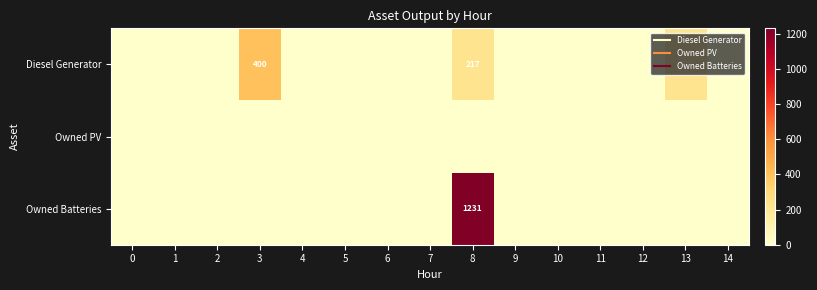

The value of Diesel Generator at 12 is -171. True or false?

False